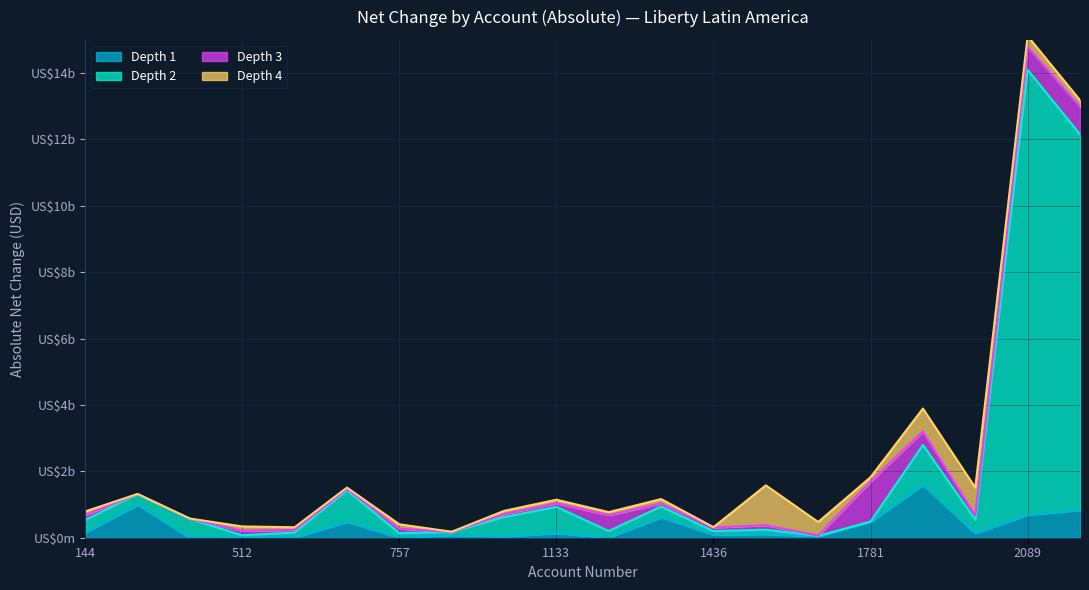

True or false: Depth 1 has more than 1 interior local peaks.

True